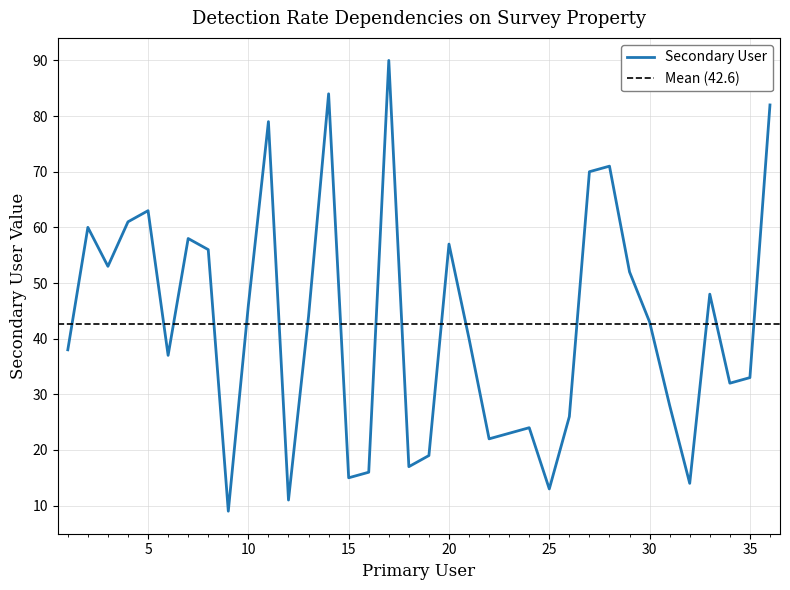

Does the chart display data point markers on the line(s)?

No